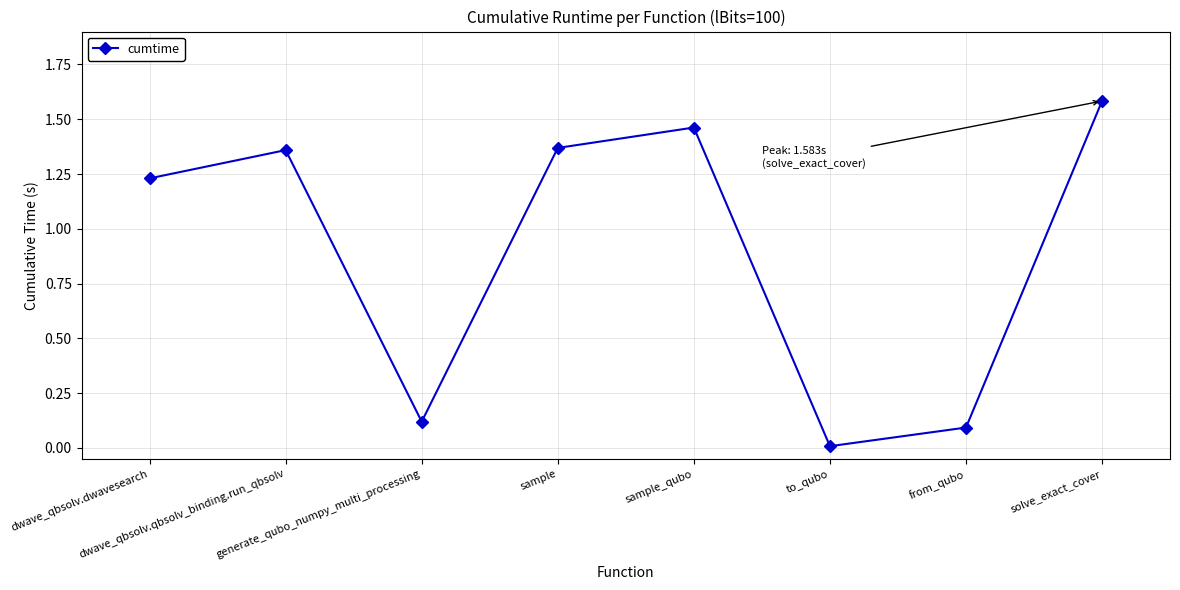

What is the sum of the values at dwave_qbsolv.dwavesearch and sample?

2.6